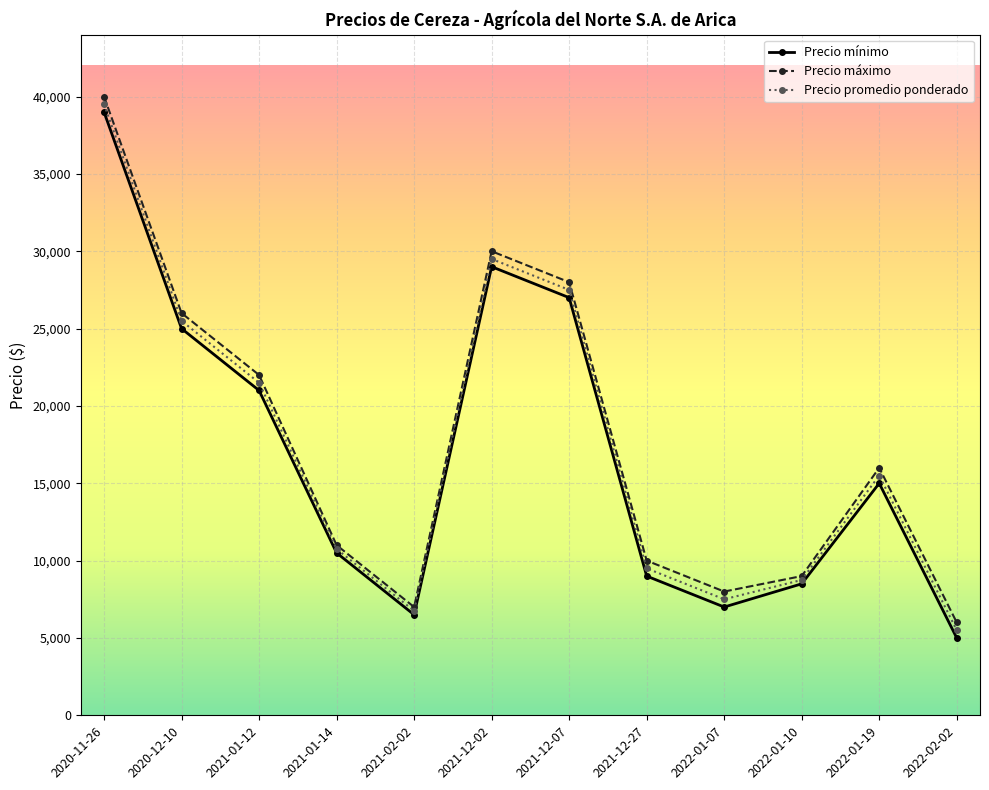

What is the difference between the second highest and second lowest values in the Precio mínimo series?

22500